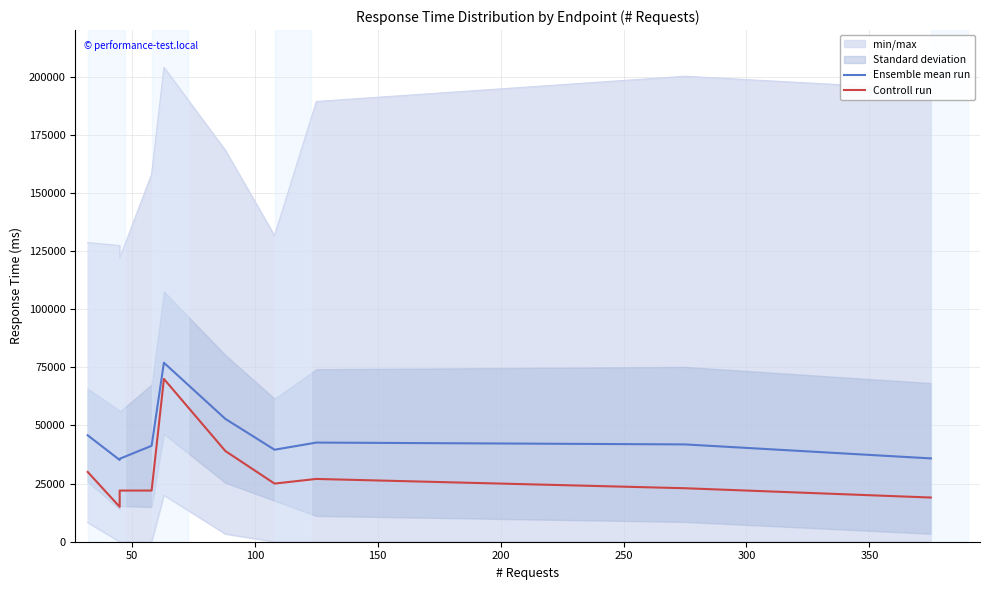

How many lines are shown in the chart?

2